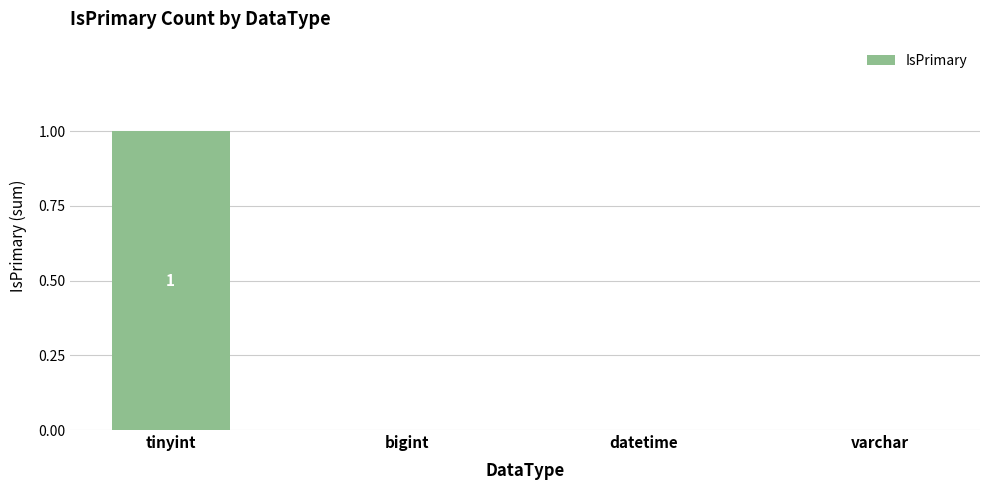

True or false: the data shows 0 at bigint.

True